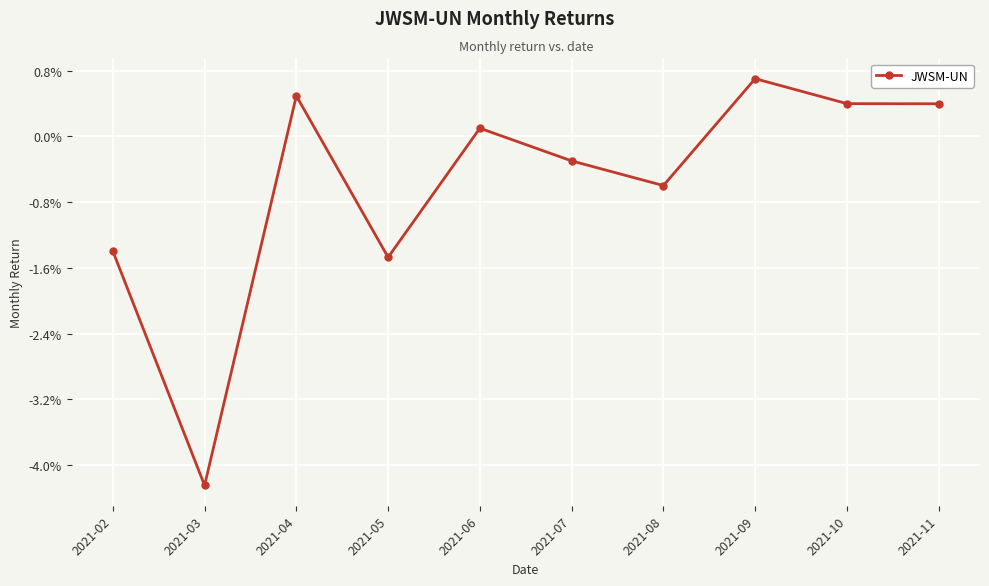

Does the chart have visible grid lines?

Yes